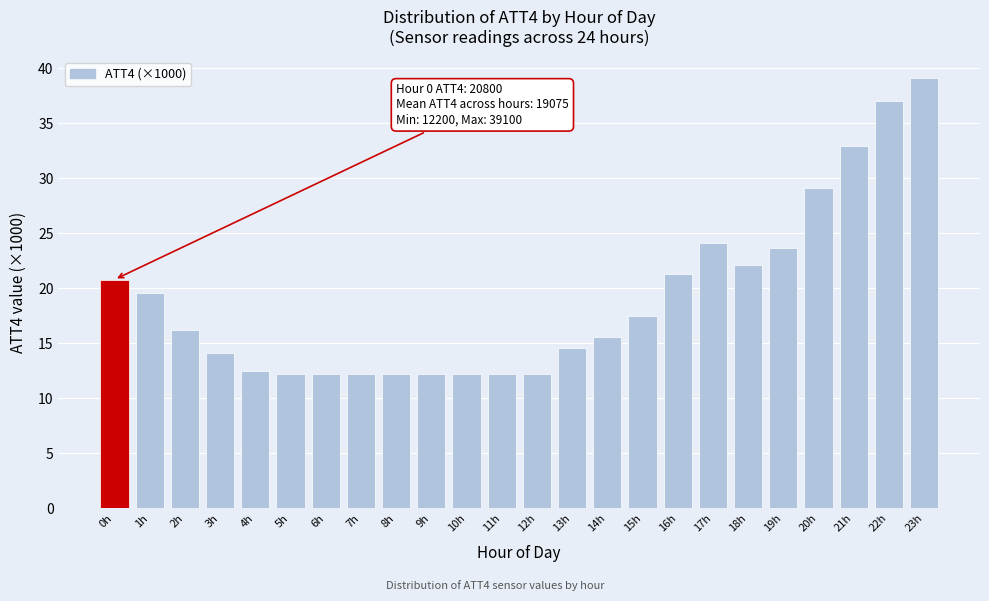

Reading left to right, transcribe all the data shown in this chart.

0h=20.8	1h=19.6	2h=16.2	3h=14.1	4h=12.5	5h=12.2	6h=12.2	7h=12.2	8h=12.2	9h=12.2	10h=12.2	11h=12.2	12h=12.2	13h=14.6	14h=15.6	15h=17.5	16h=21.3	17h=24.1	18h=22.1	19h=23.7	20h=29.1	21h=32.9	22h=37.0	23h=39.1